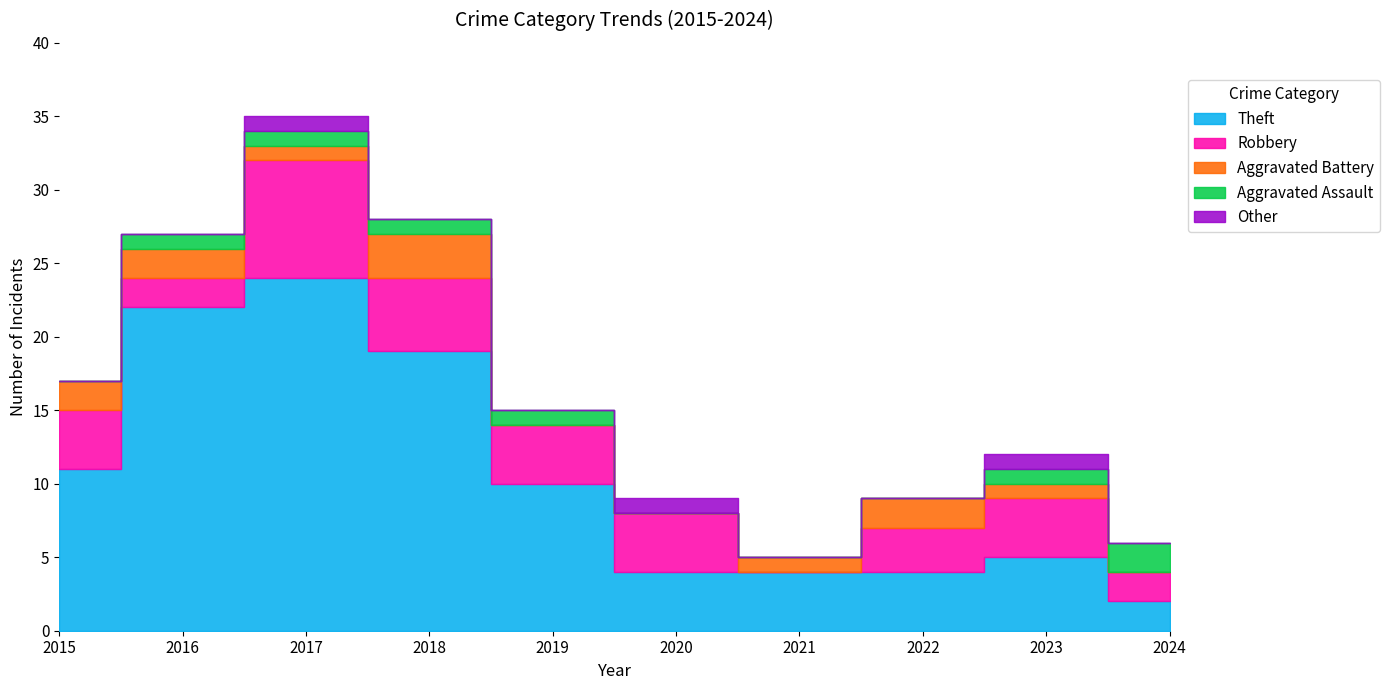

Rank the series at 2020 from highest to lowest value.

Theft, Robbery, Other, Aggravated Battery, Aggravated Assault